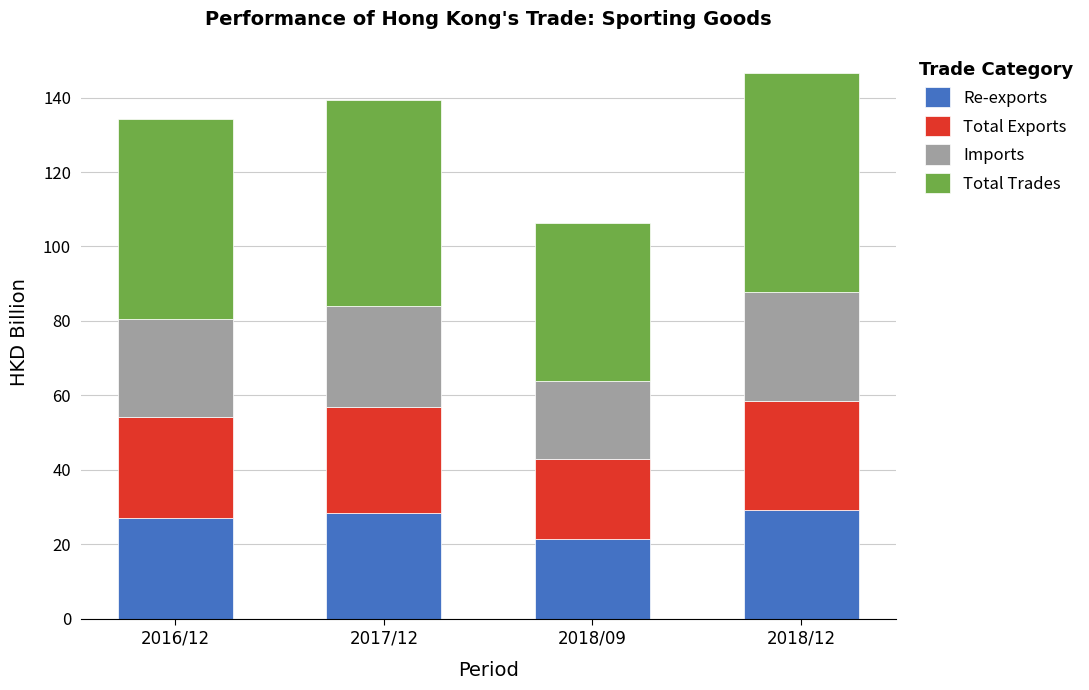

What is the difference between the maximum and minimum values in the Re-exports series?

7.8